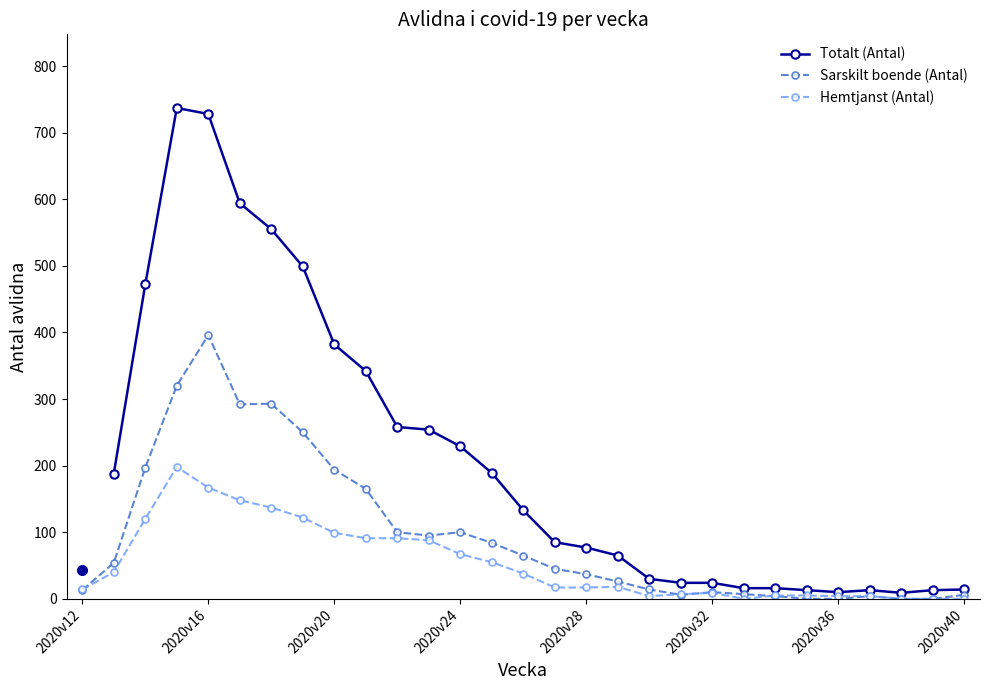

At which category does Totalt (Antal) reach its first local peak?

2020v16